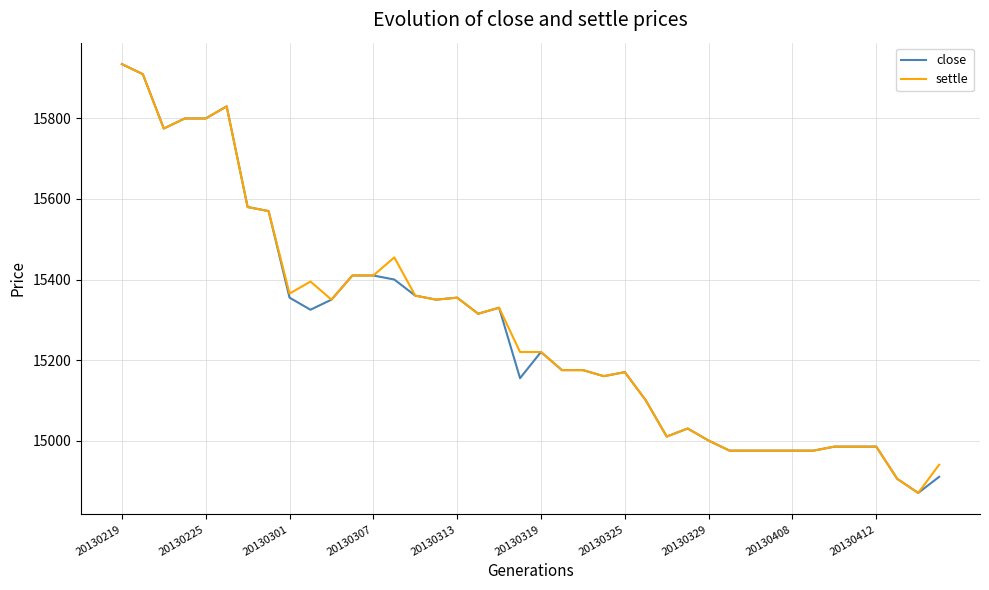

What is the maximum value shown in the chart?

15935